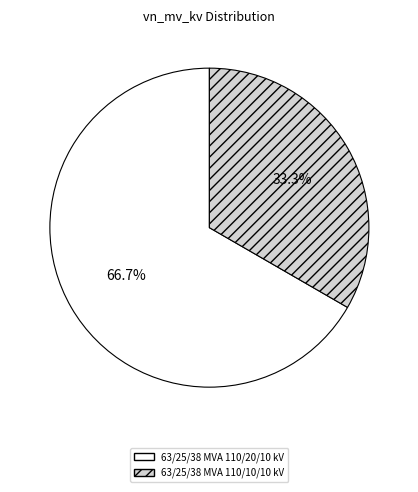

What is the majority slice?

63/25/38 MVA 110/20/10 kV